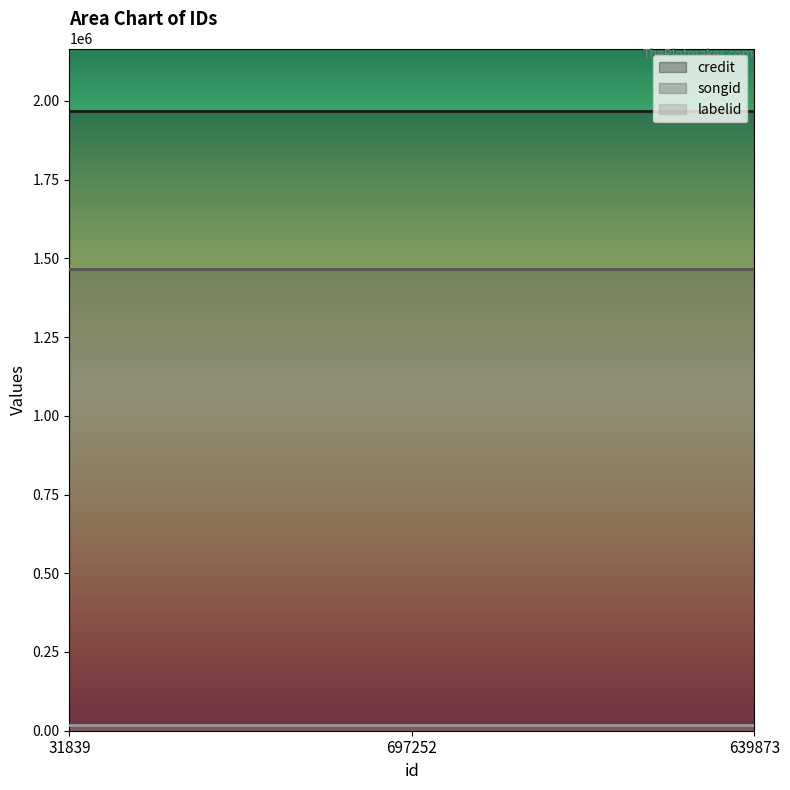

Which series has the largest total across all categories?

credit